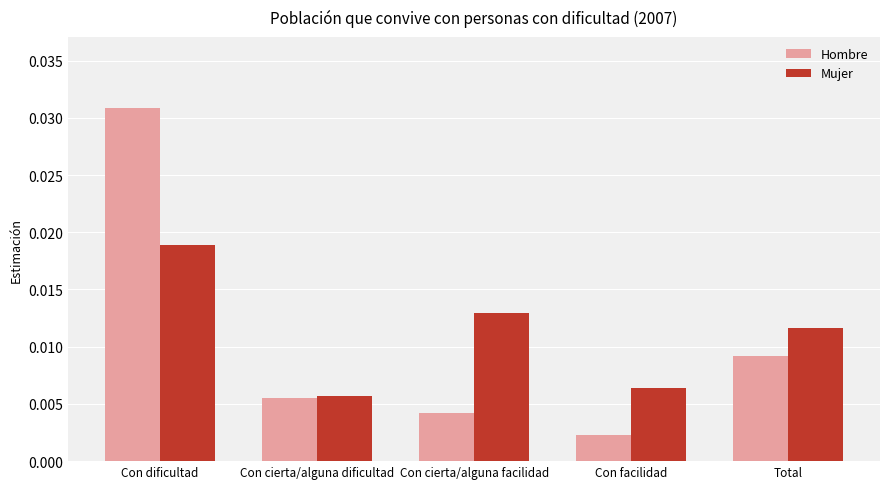

Which category has the highest value across all series?

Con dificultad